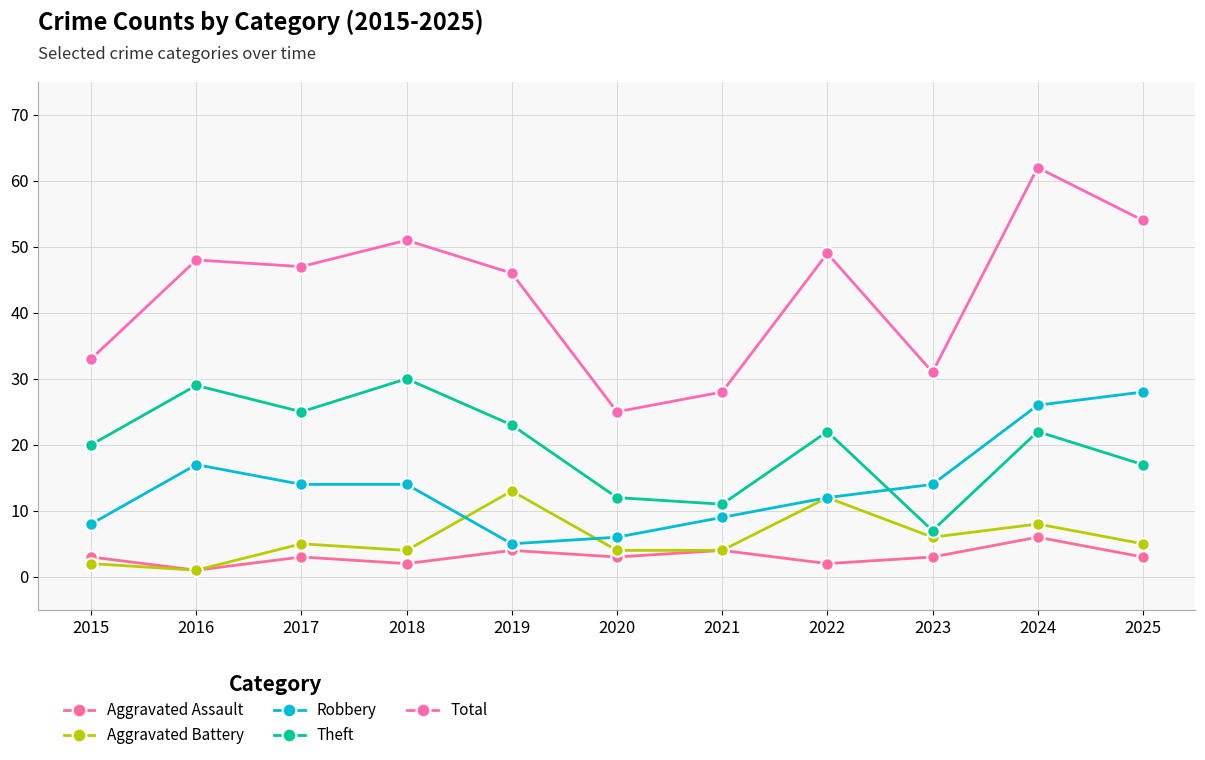

The value of Theft at 2015 is 11. True or false?

False